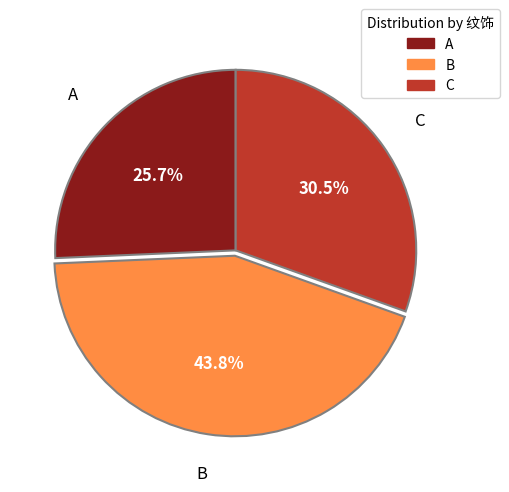

Which category has the smallest portion of the pie?

A